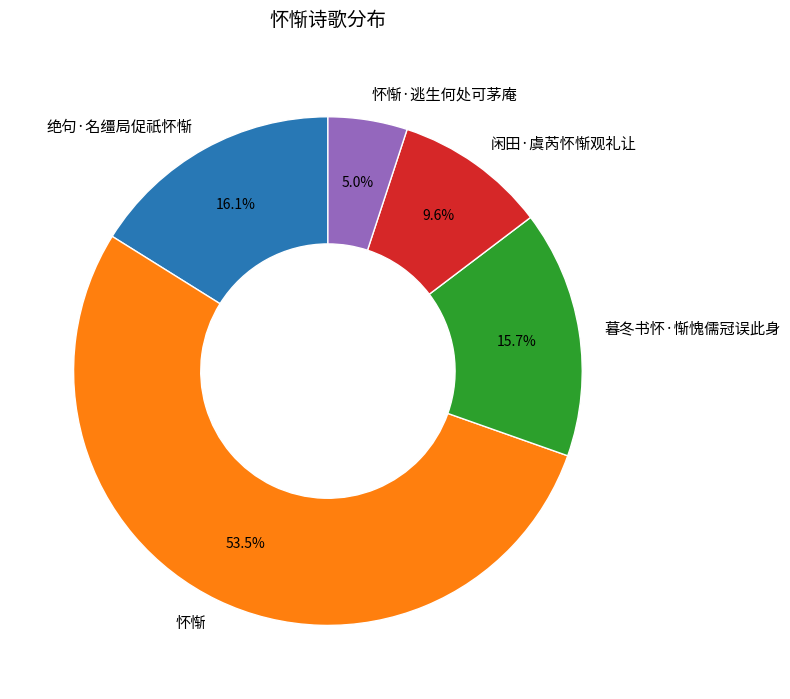

Do 绝句·名缰局促祇怀惭 and 怀惭 together represent more than half of the pie?

Yes